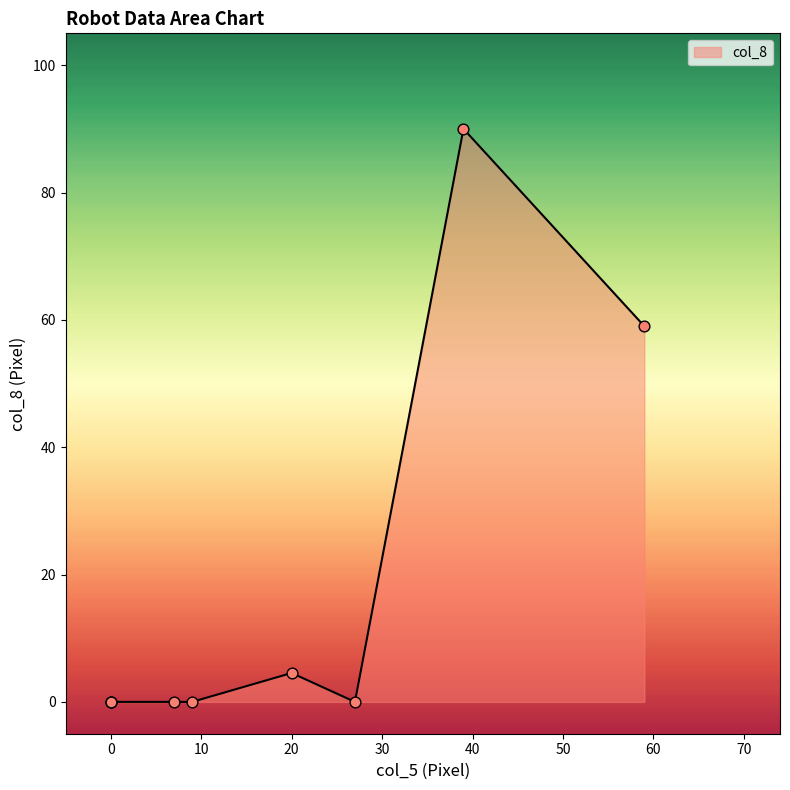

What is the change in value from 20 to 0?

-4.5